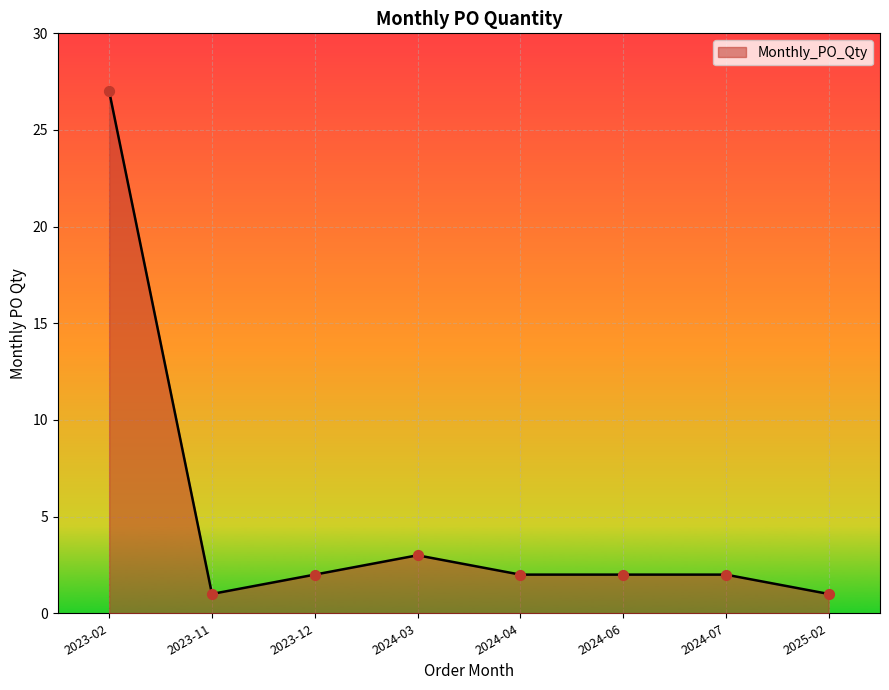

What is the ratio of the value at 2025-02 to the value at 2024-07?

0.5